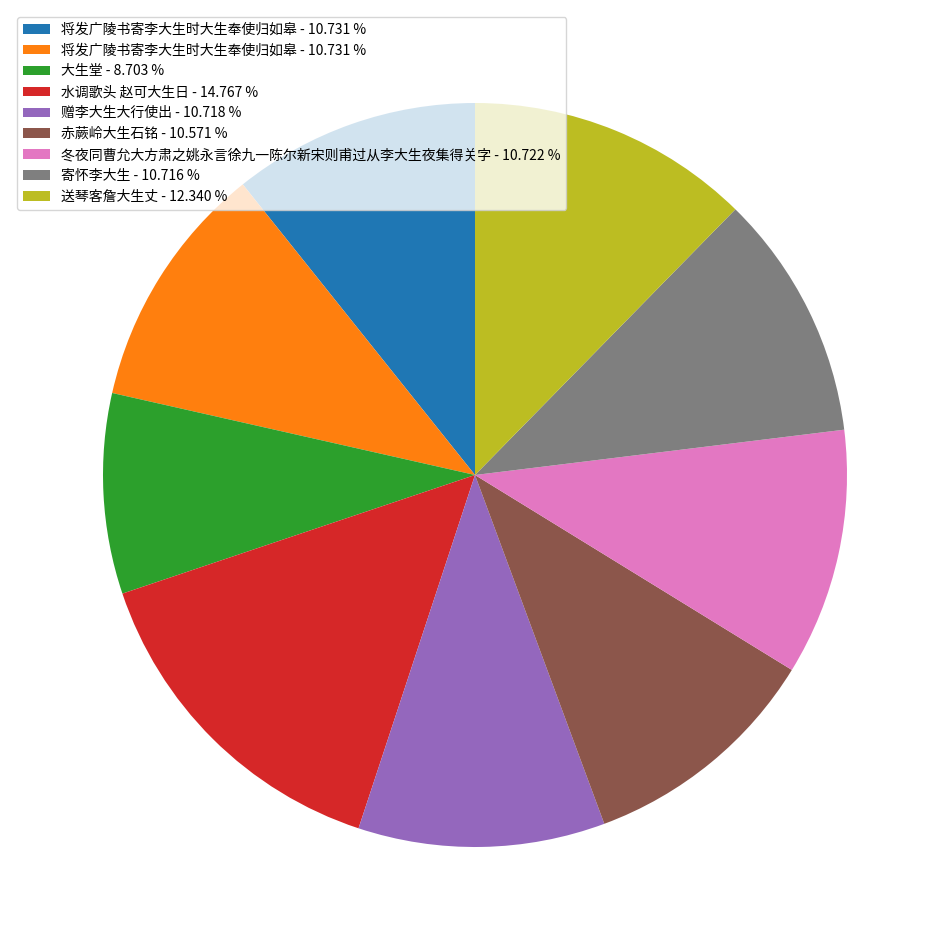

Is there a majority slice in this chart?

No